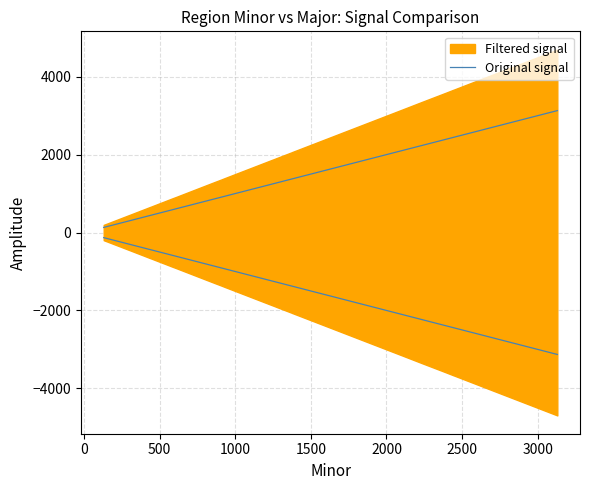

The value at 3500 is 1039. True or false?

False